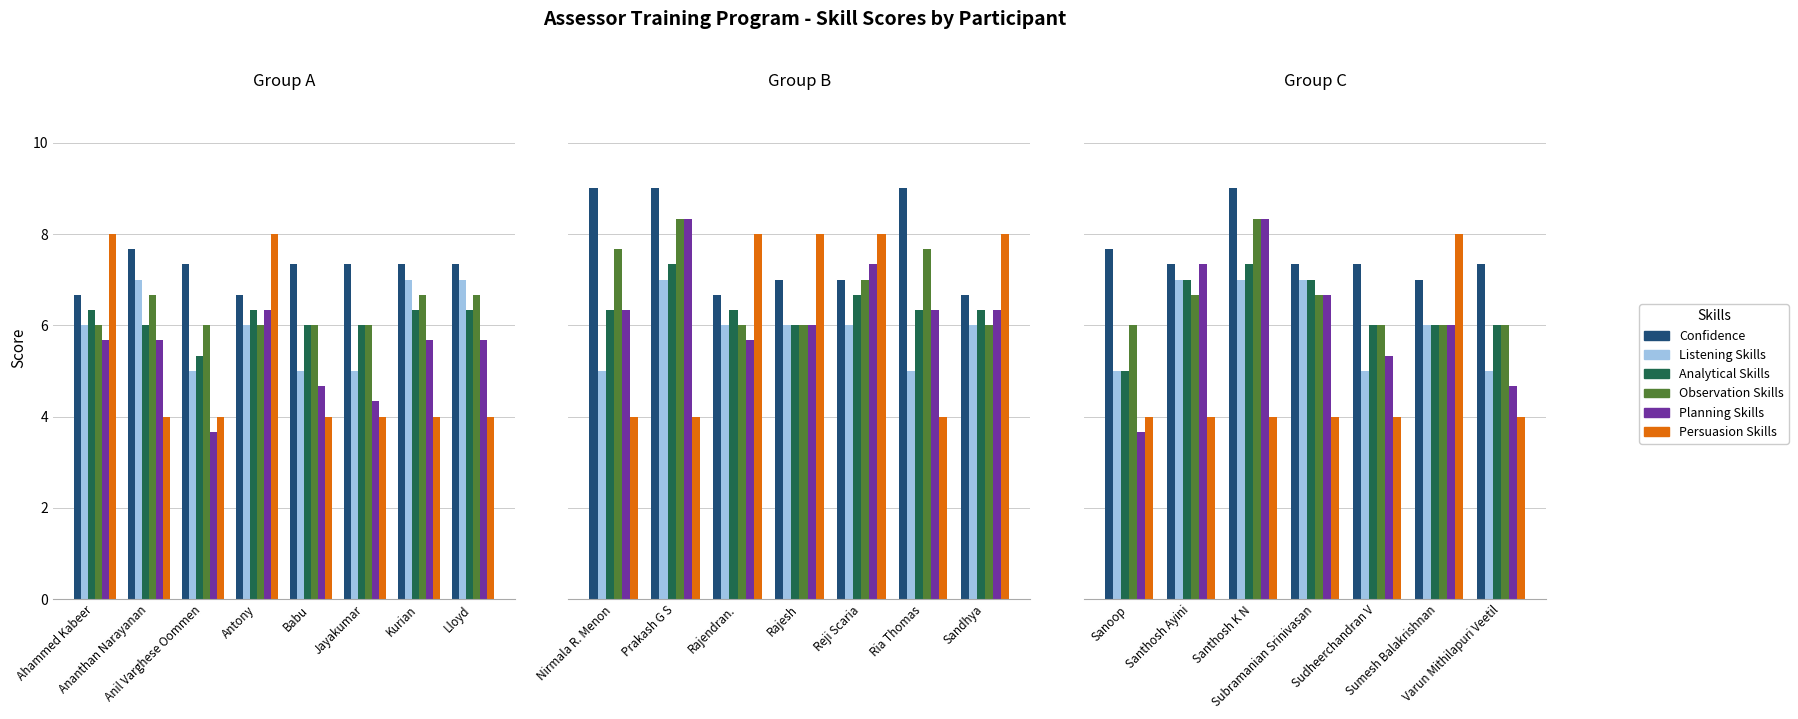

What is the sum of the Observation Skills values at Santhosh Ayini and Sudheerchandran V?

12.7